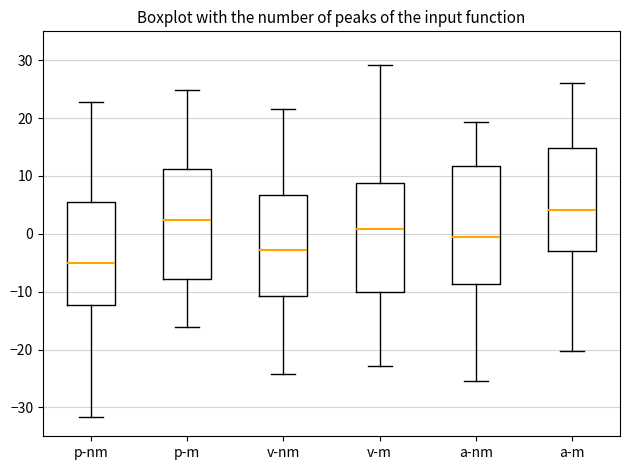

Where is the upper edge of the box for v-nm on the y-axis? The values are not printed on the chart, so give them approximately, as read against the axis.

7